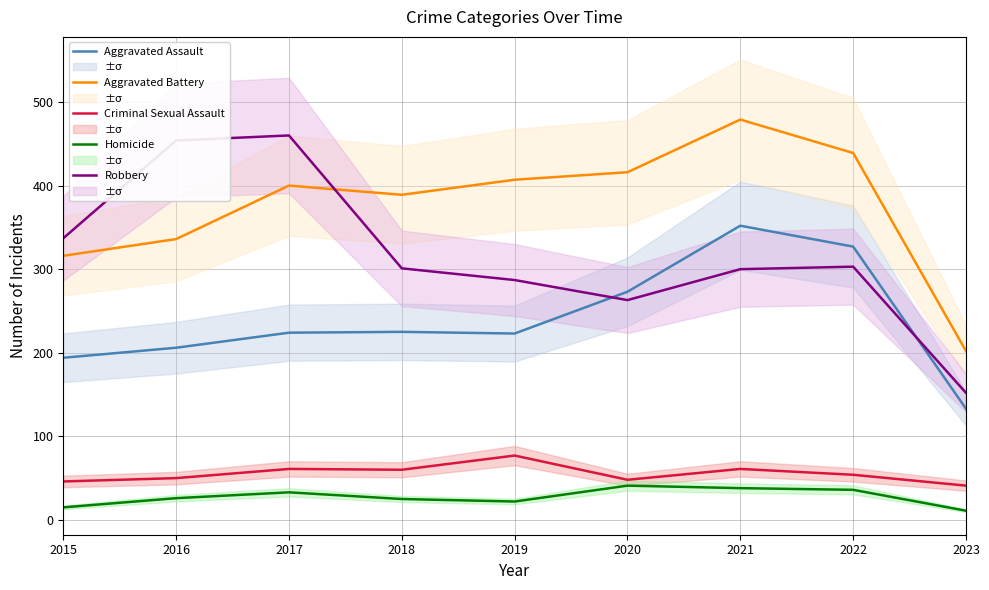

True or false: Aggravated Battery and Criminal Sexual Assault cross at least once.

False